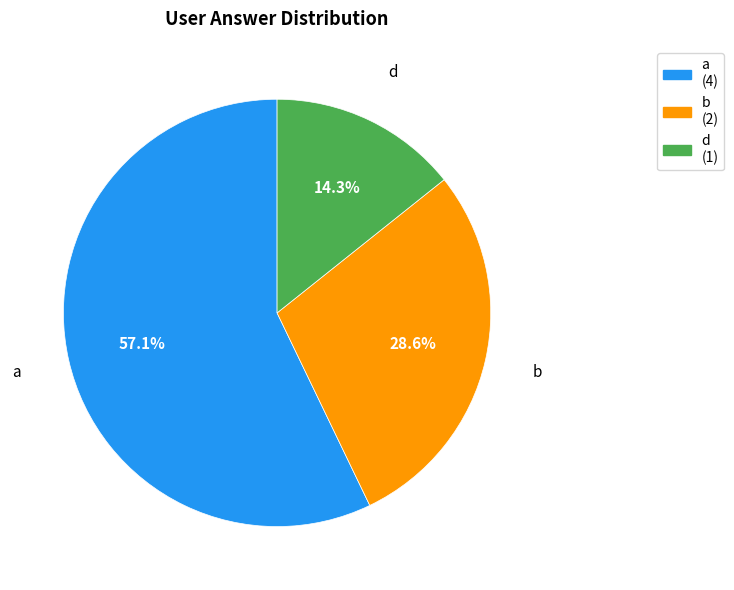

Between d and b, which is larger?

b